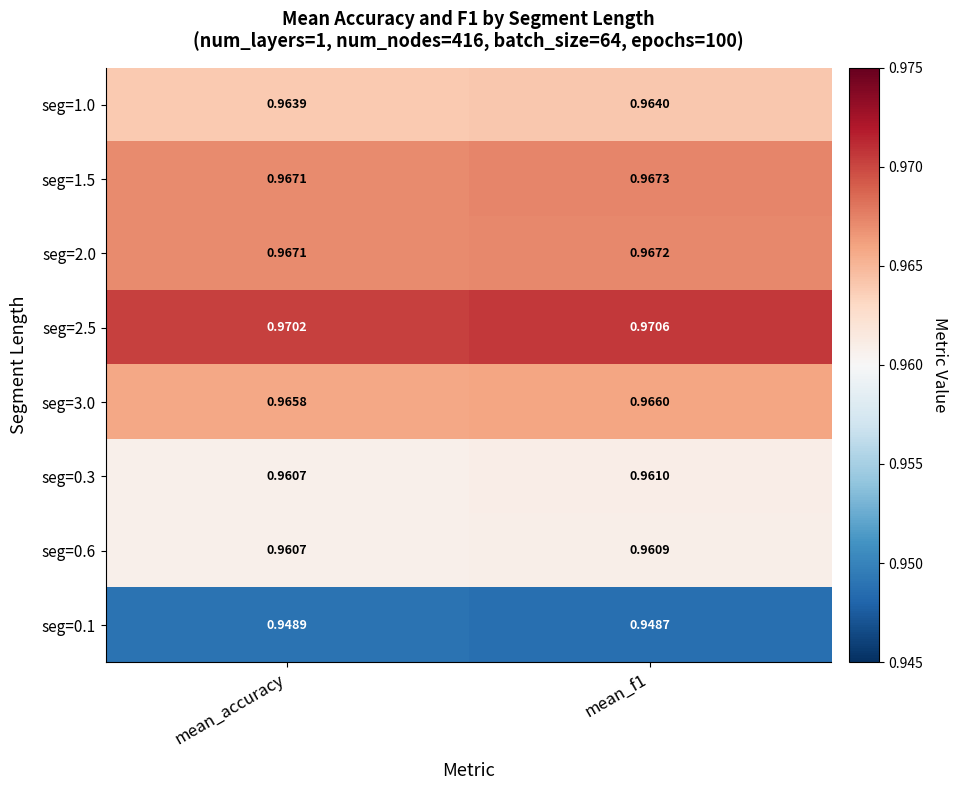

Where is seg=1.0 nearest to the value 0?

mean_accuracy